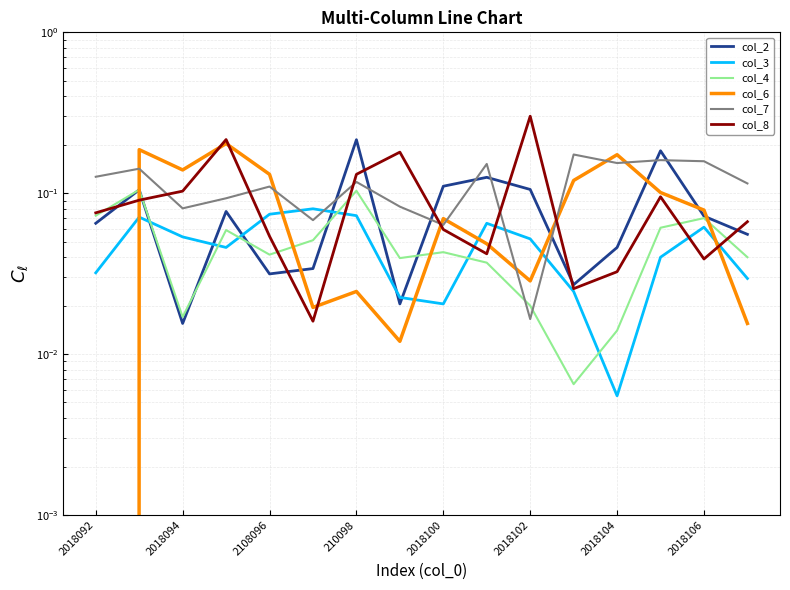

What is the value of the col_8 point at the 16th from the left?

0.1